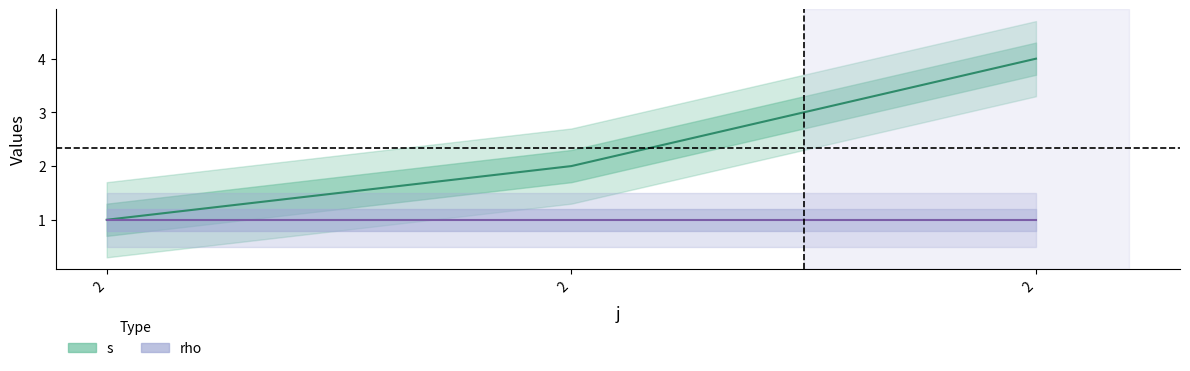

Reading left to right, list all the values displayed in this chart.

1	2	4